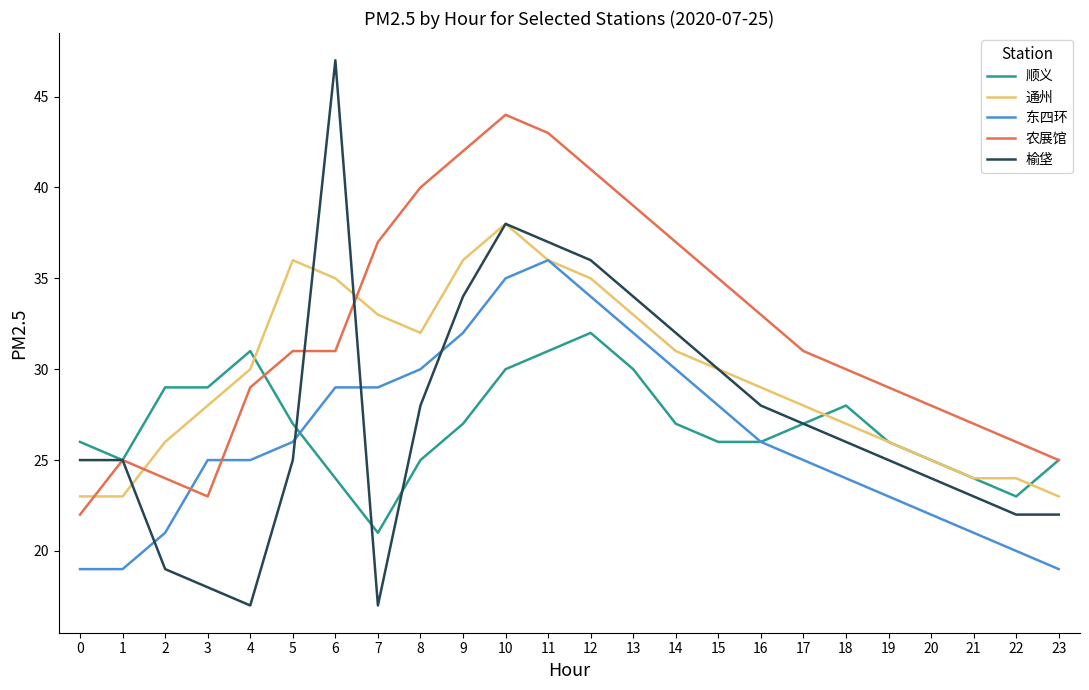

How many categories are shown in the chart?

24